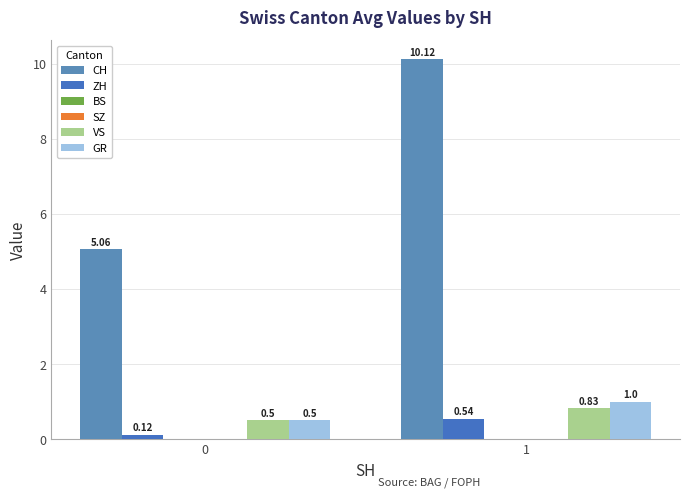

Reading left to right, what are all the values shown in this chart?

CH: 5.1	10.1
ZH: 0.1	0.5
BS: 0.0	0.0
SZ: 0.0	0.0
VS: 0.5	0.8
GR: 0.5	1.0